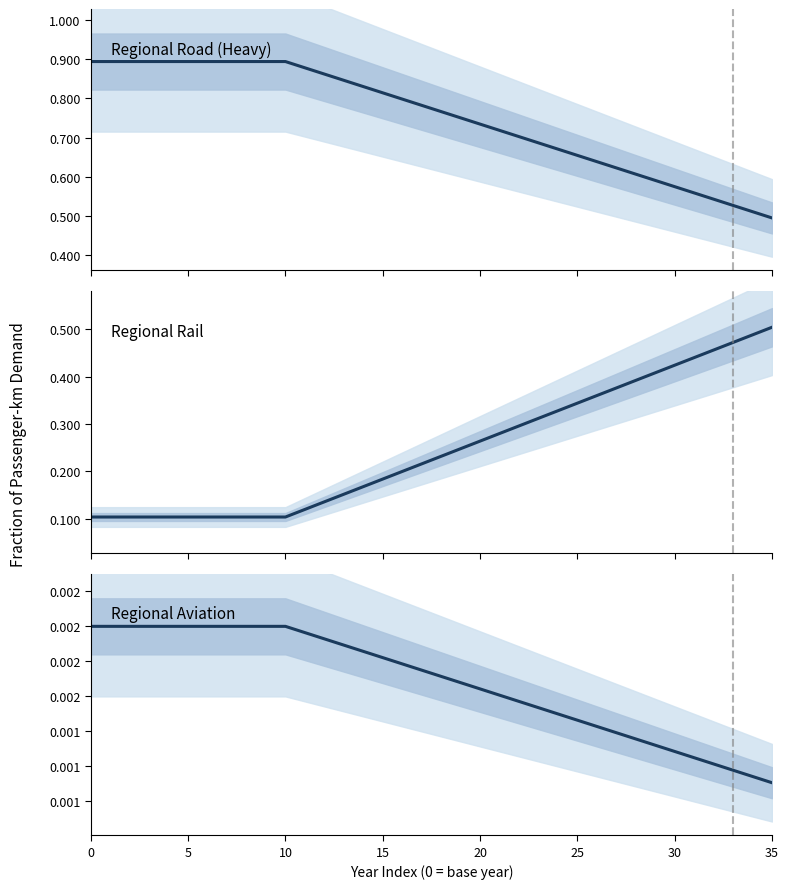

At which category does the chart reach its minimum across all series?

35